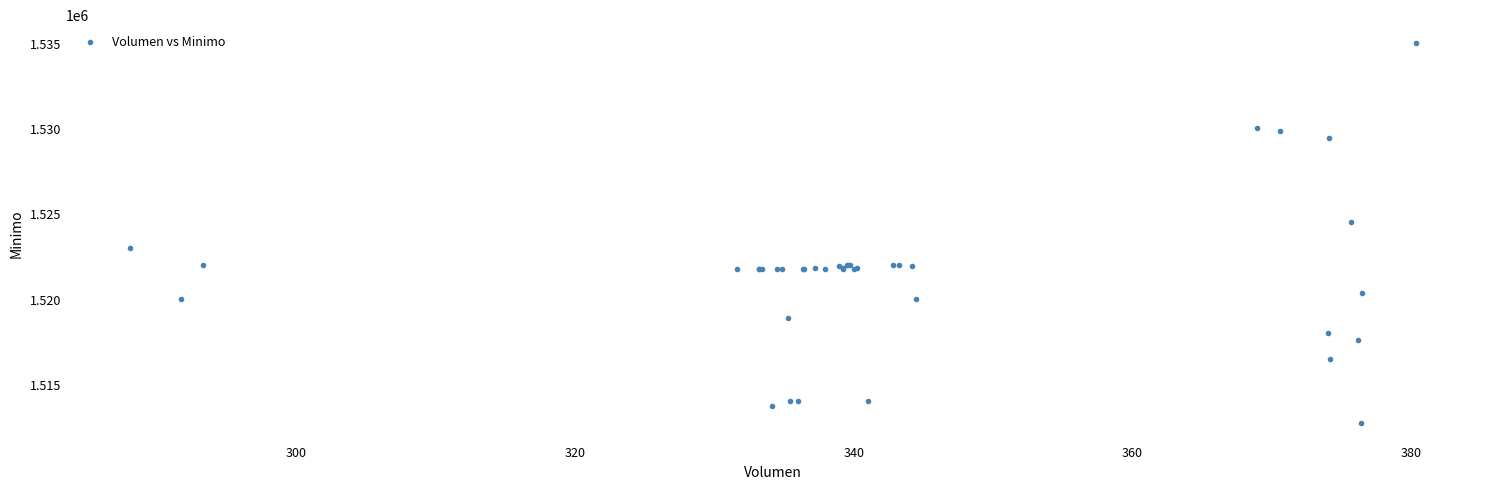

What Y value in the scatter plot is closest to 1523862?

1524513